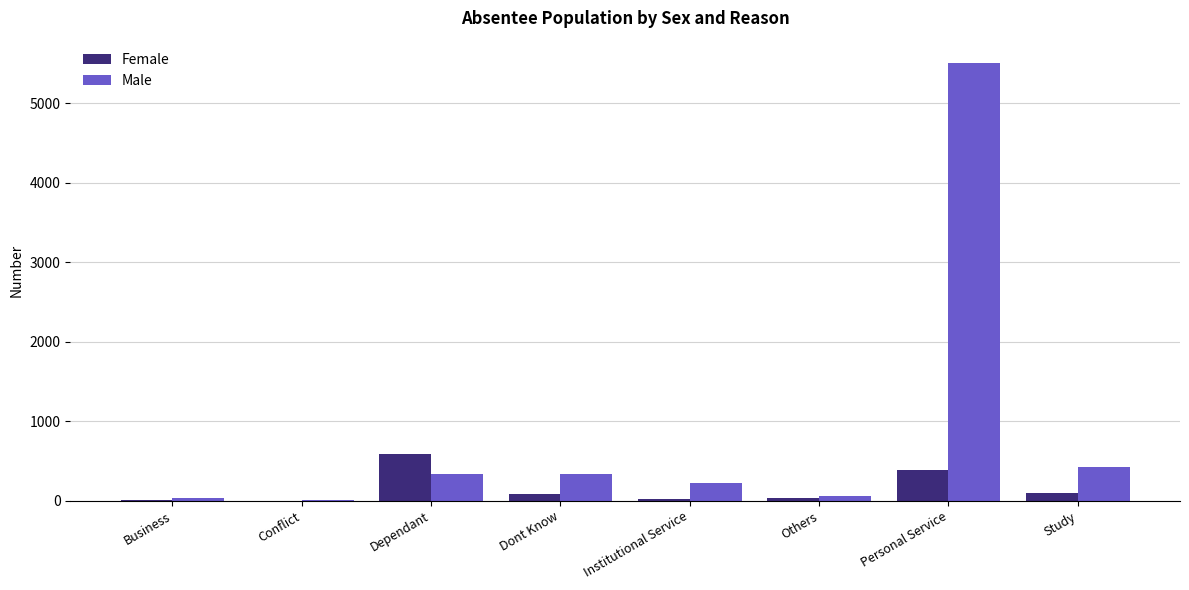

How many data points does each series have?

8